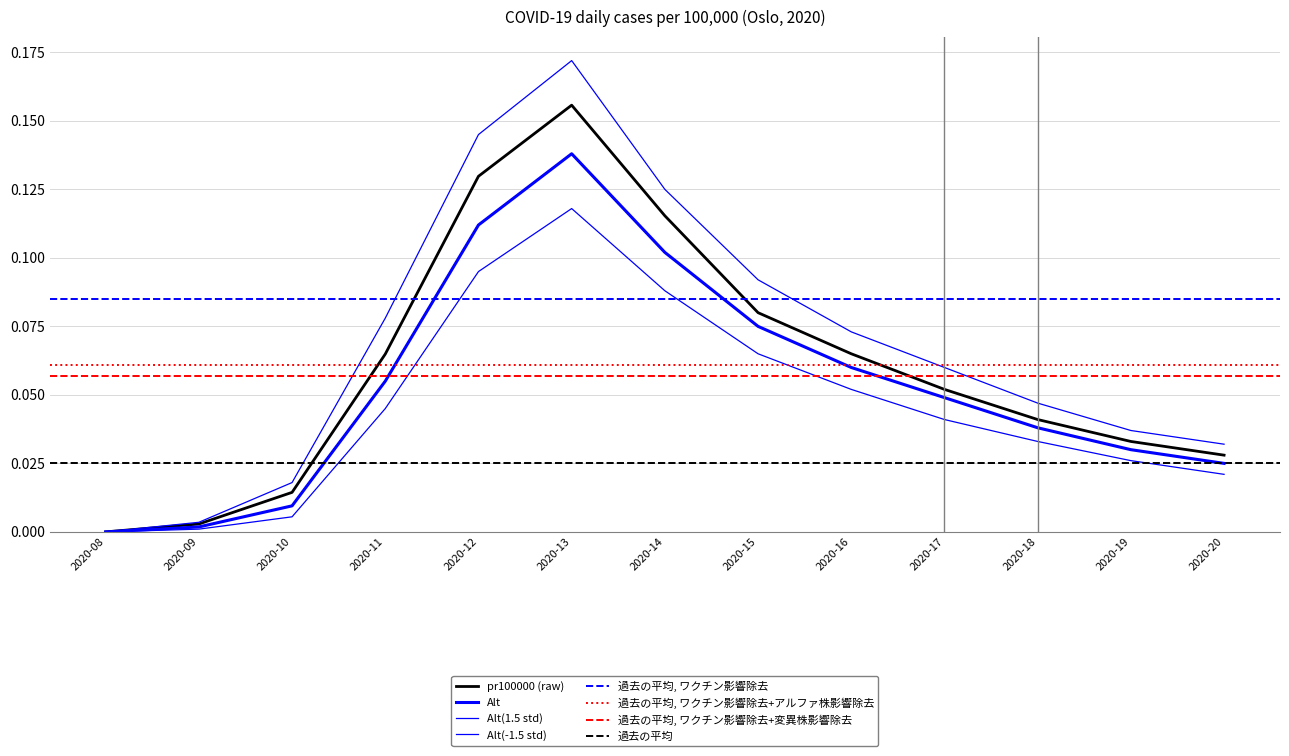

At which category is the sum across all series the highest?

2020-13